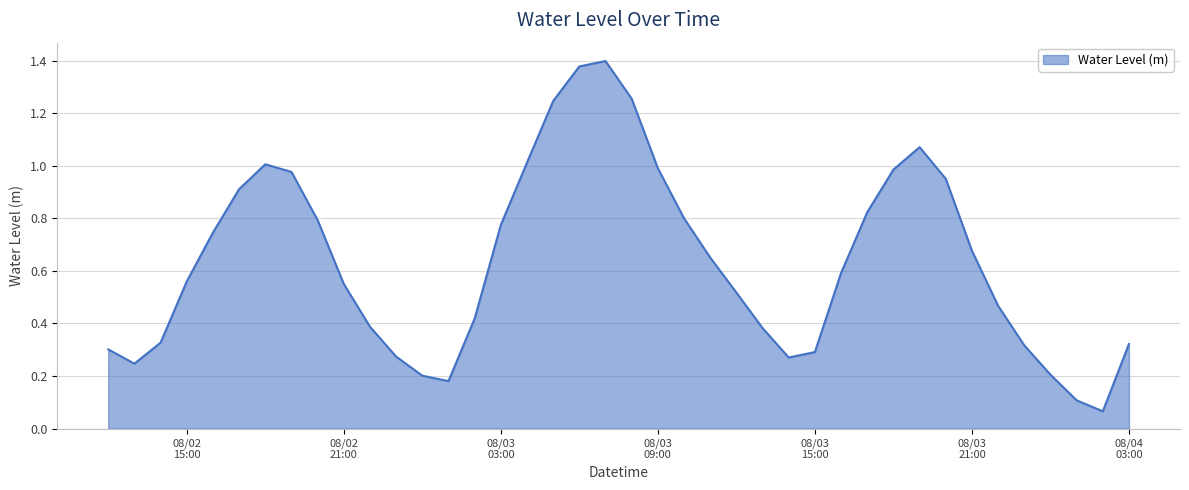

How many lines are shown in the chart?

1